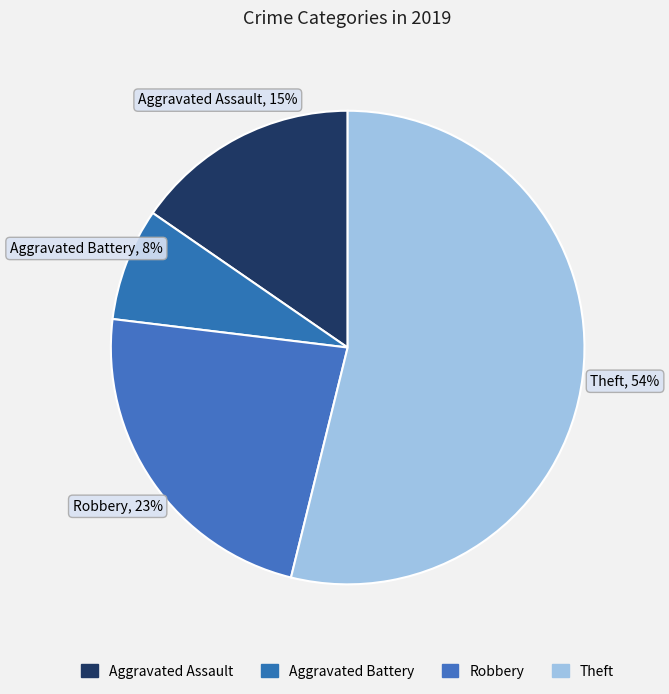

To the nearest percent, what percentage of the pie is Aggravated Battery?

8%